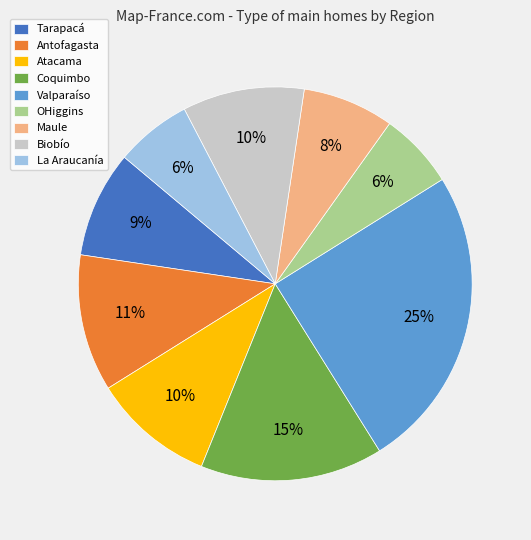

Does OHiggins represent more than half of the total?

No